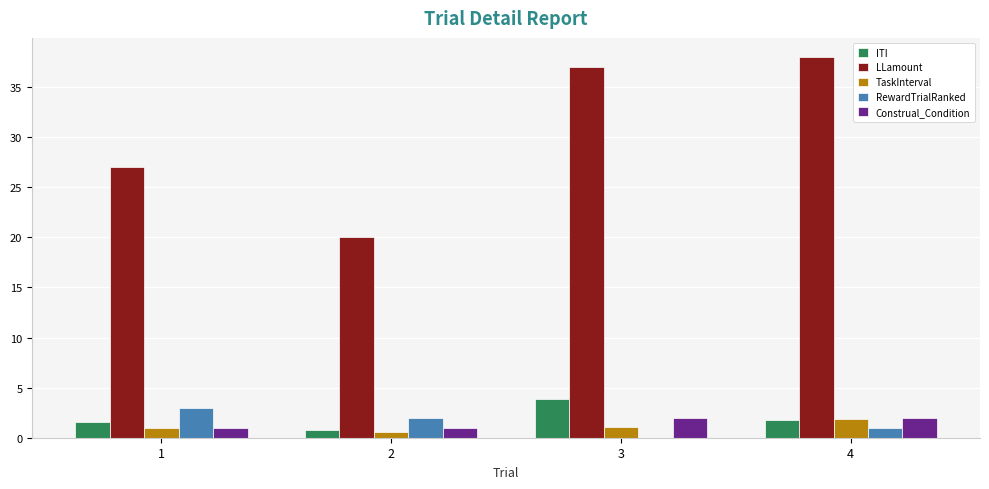

True or false: TaskInterval has a value of 3.3 at 4.

False